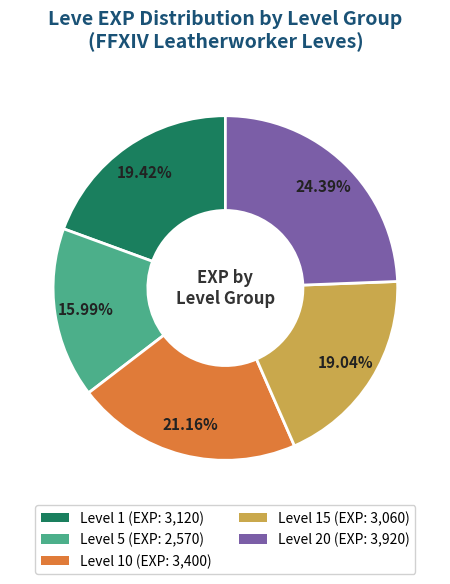

Does any single category account for the majority?

No